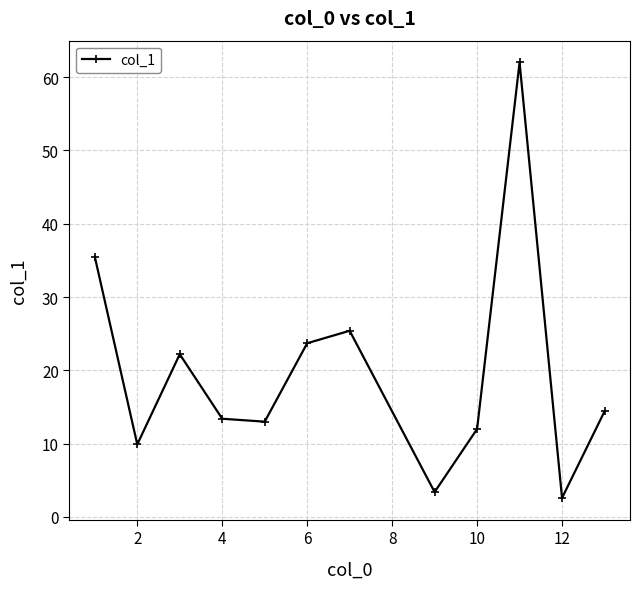

What is the sum of all values?

237.5